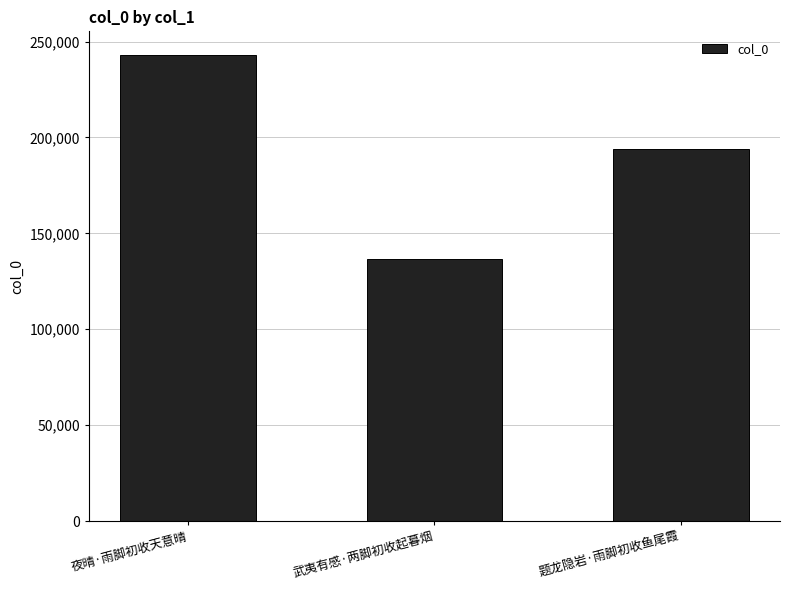

List the labels in order of value, largest first.

夜晴·雨脚初收天意晴, 题龙隐岩·雨脚初收鱼尾霞, 武夷有感·两脚初收起暮烟